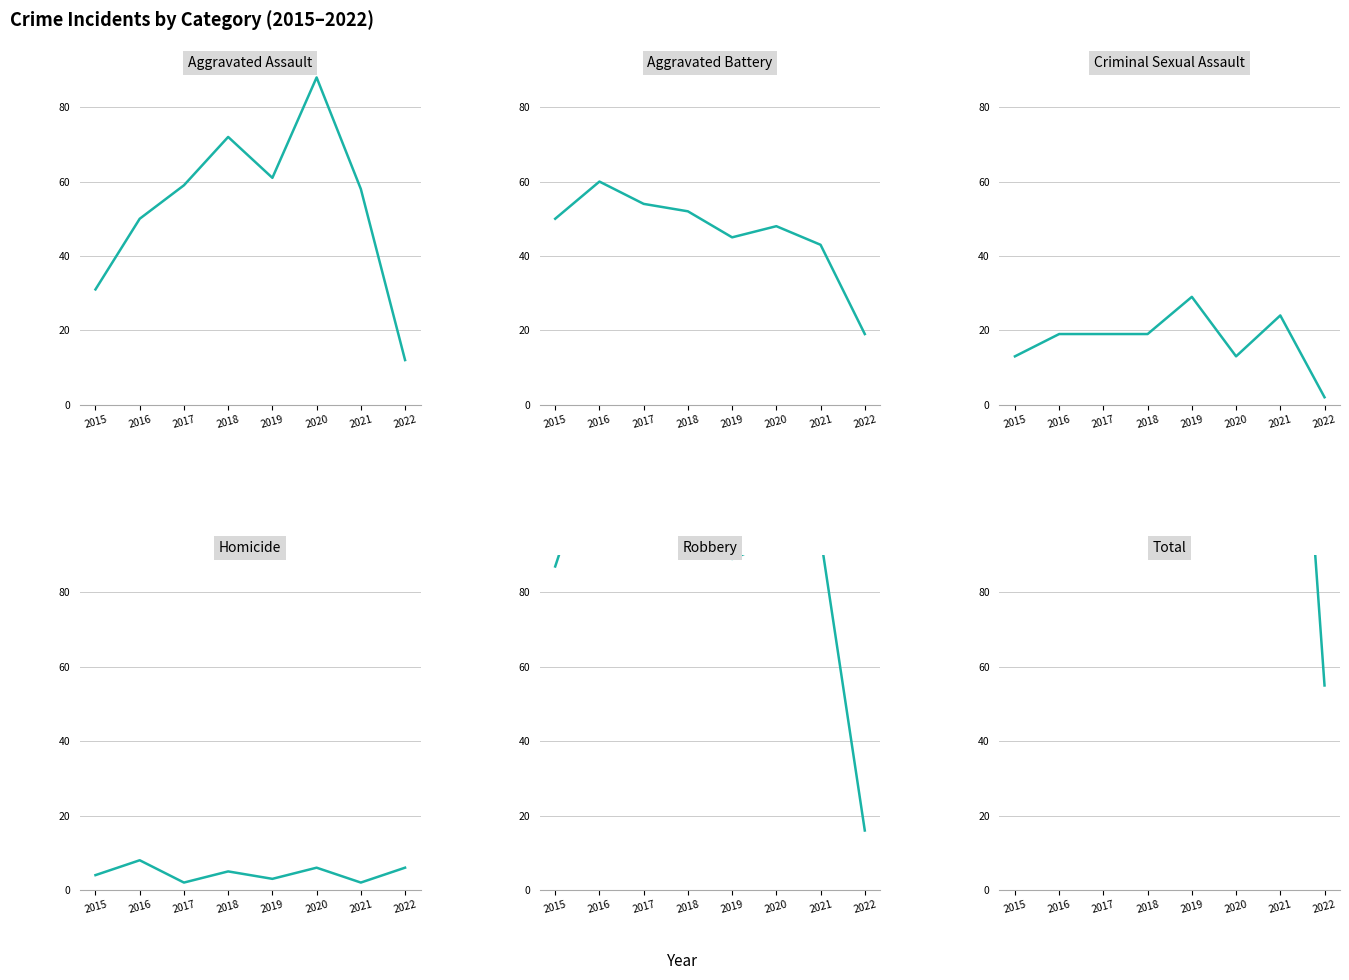

At which category does the chart reach its minimum across all series?

2022